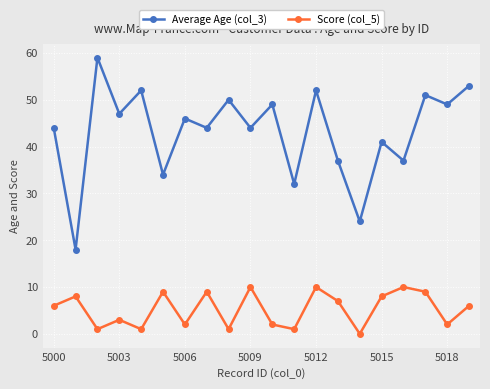

Which series has the widest spread of values?

Average Age (col_3)